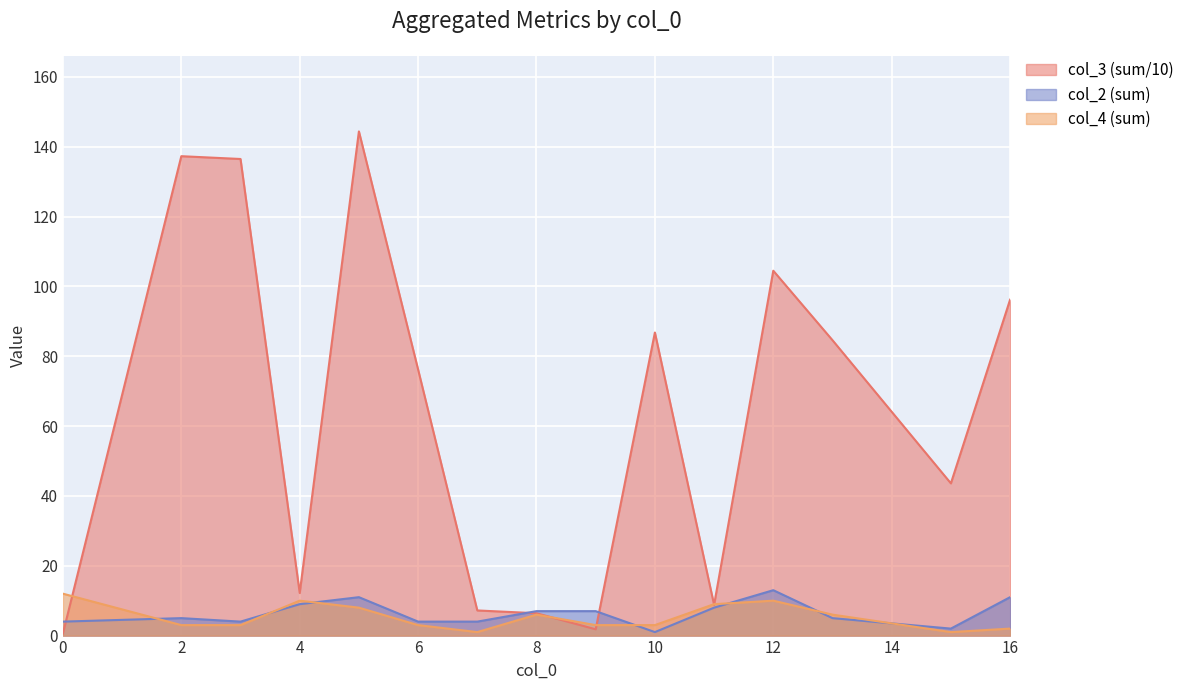

At 4, list the series in order from largest to smallest.

col_3, col_4, col_2